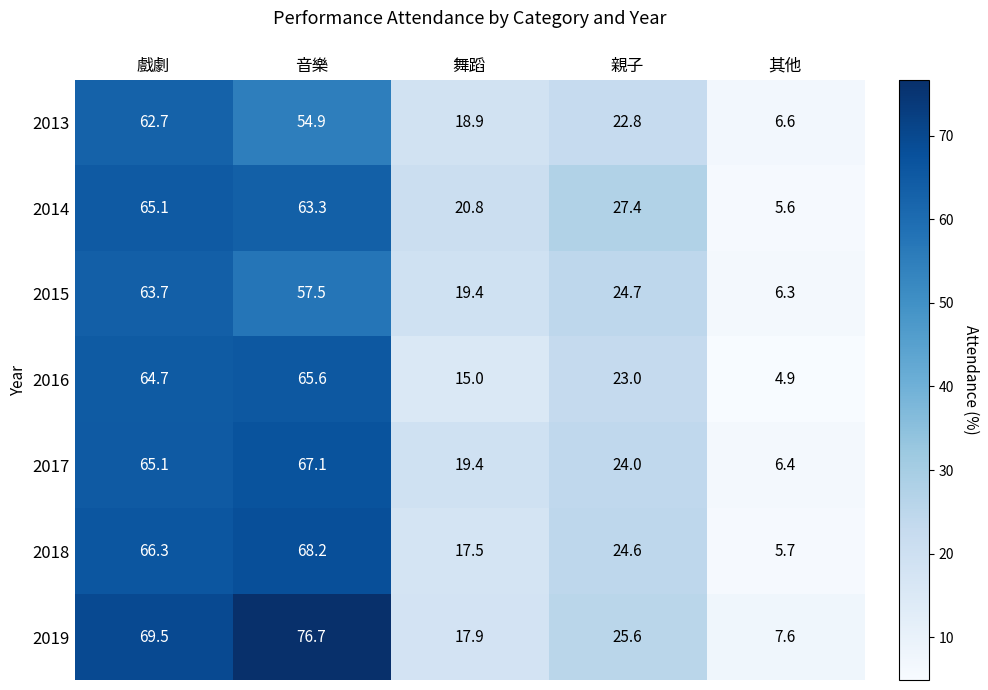

At how many categories does at least one series exceed 19?

4